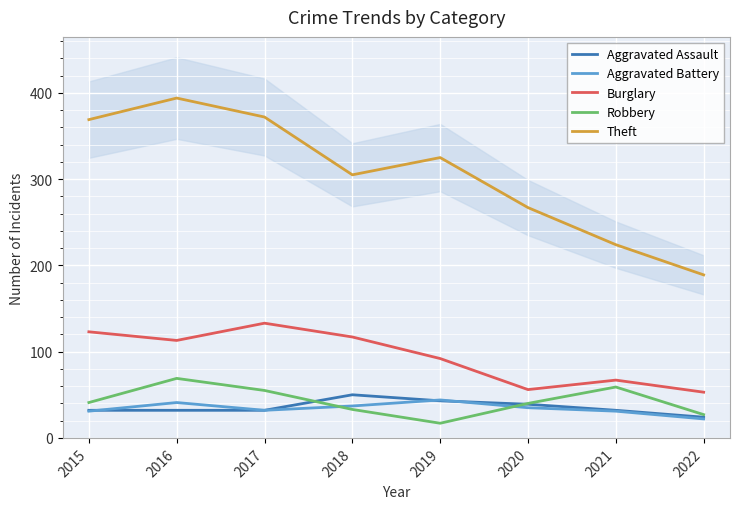

The value of Burglary at 2021 is 67. True or false?

True